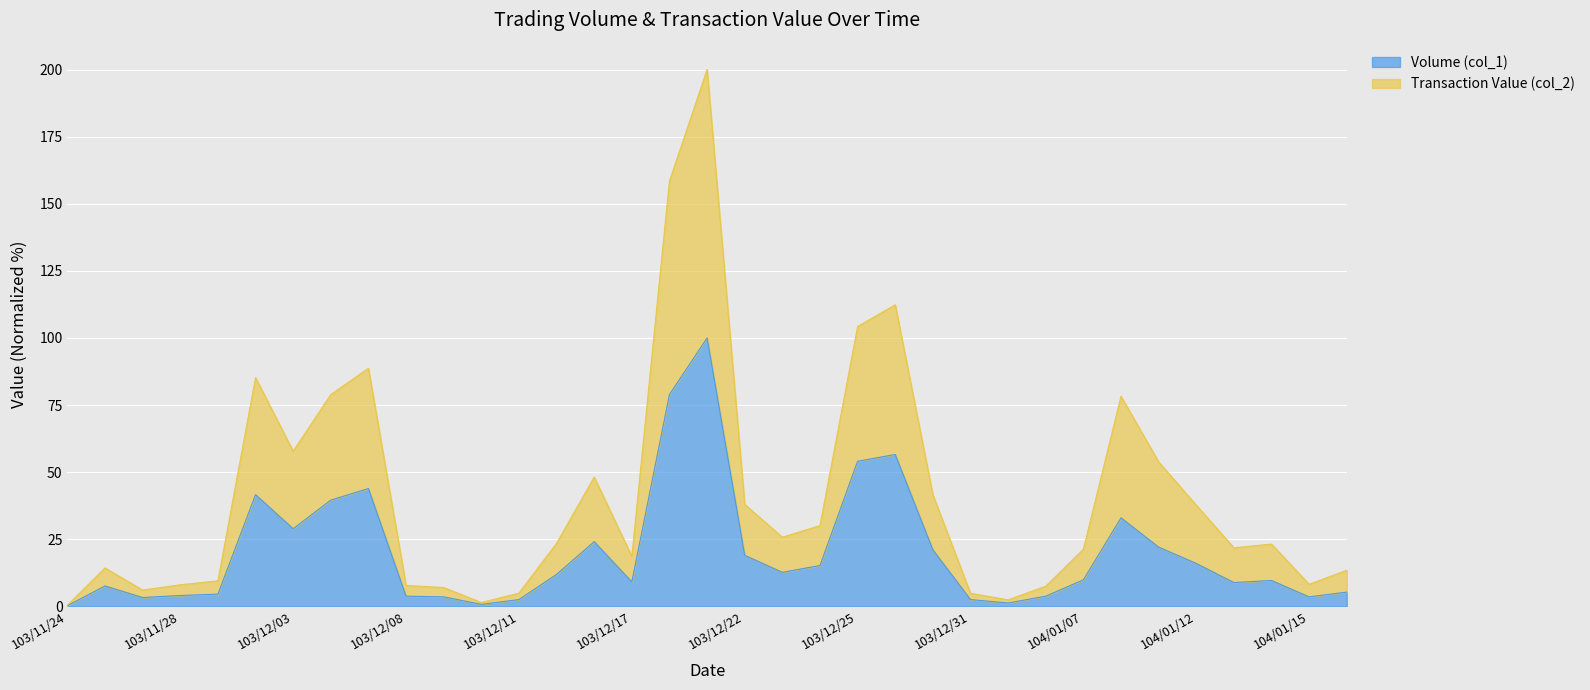

How many categories are shown in the chart?

35